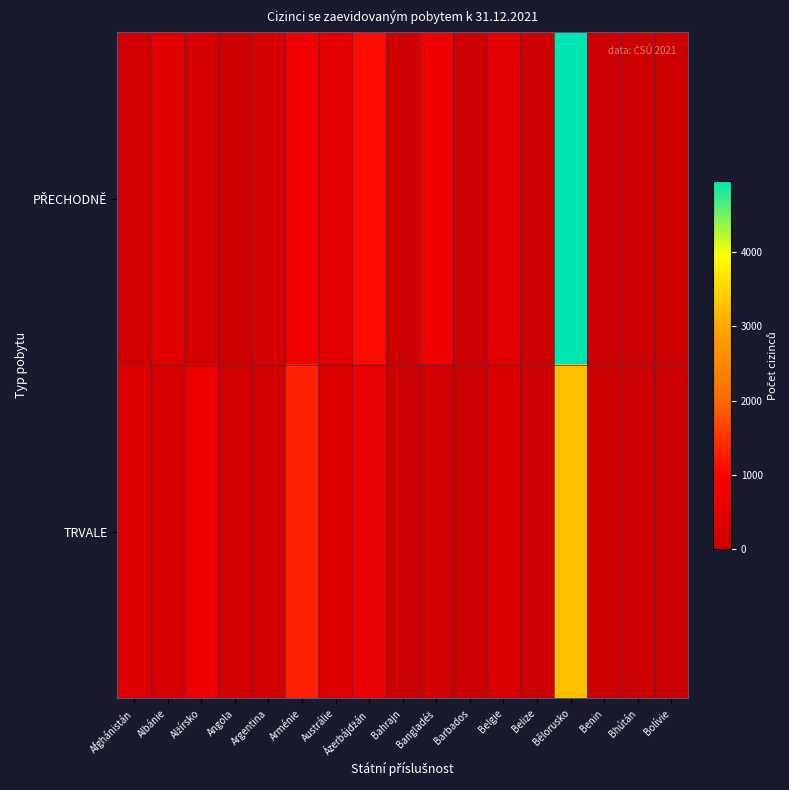

List the series in order of their peak value, lowest first.

TRVALE, PŘECHODNĚ